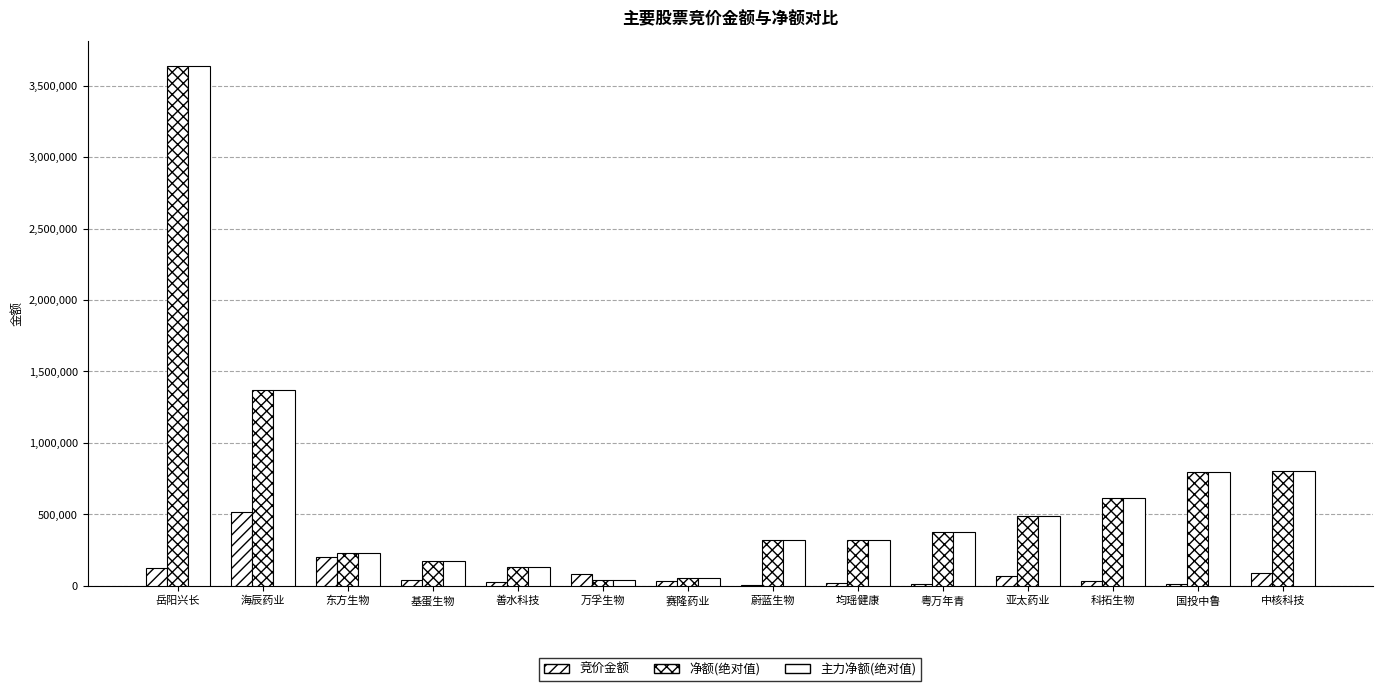

What is the value of the 主力净额(绝对值) bar at the 11th from the left?

489717